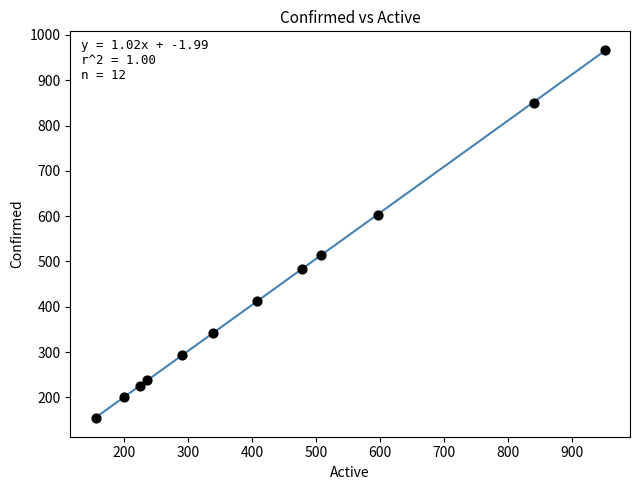

What is the average Y value?

440